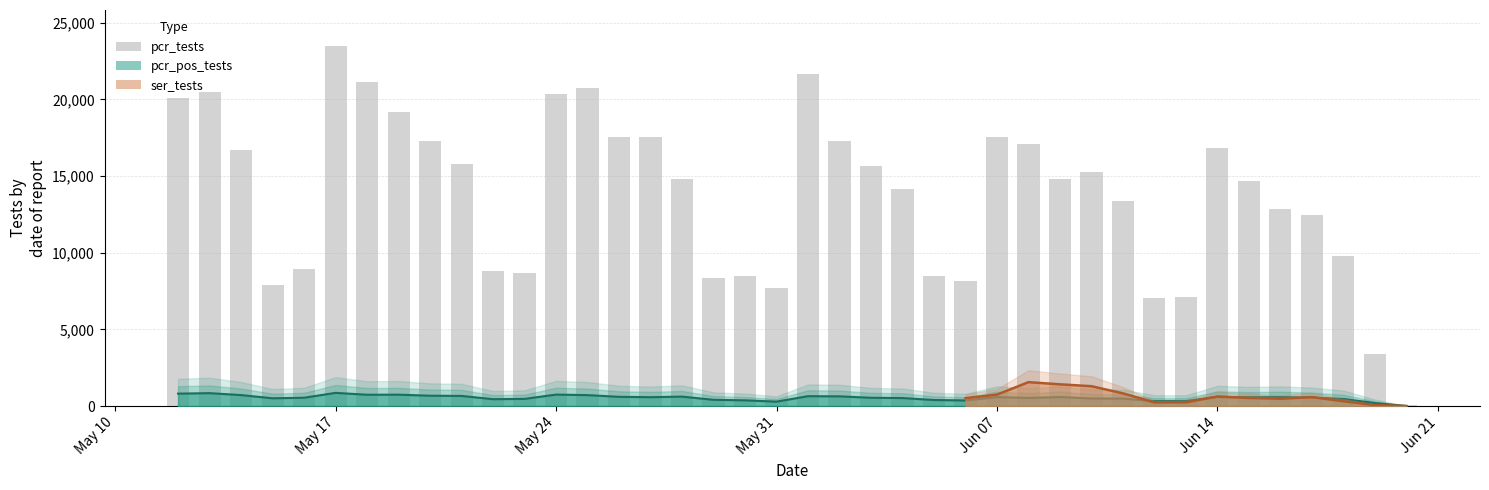

Does the chart contain any negative values?

No